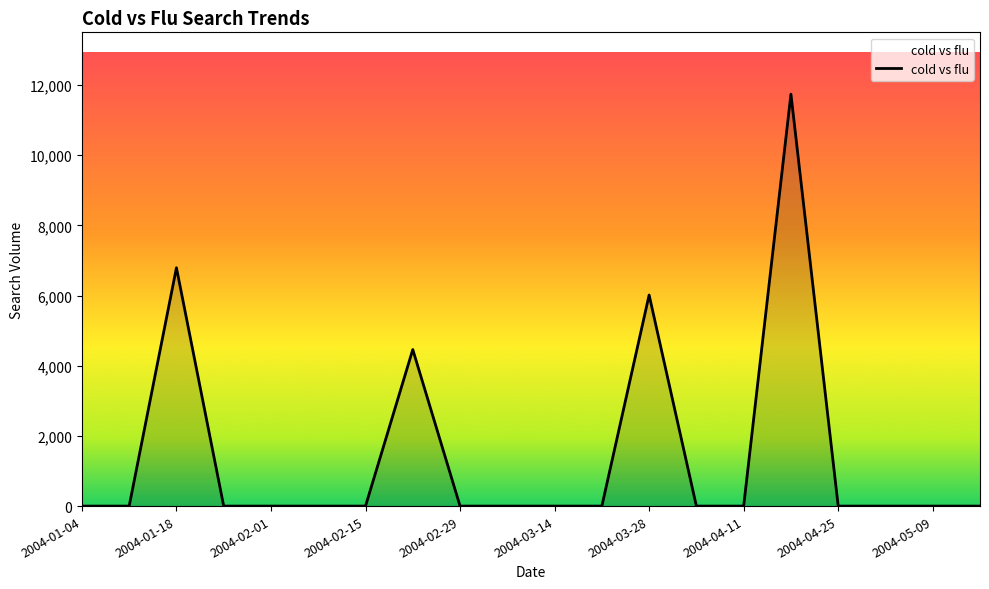

What is the maximum value shown in the chart?

11739.1